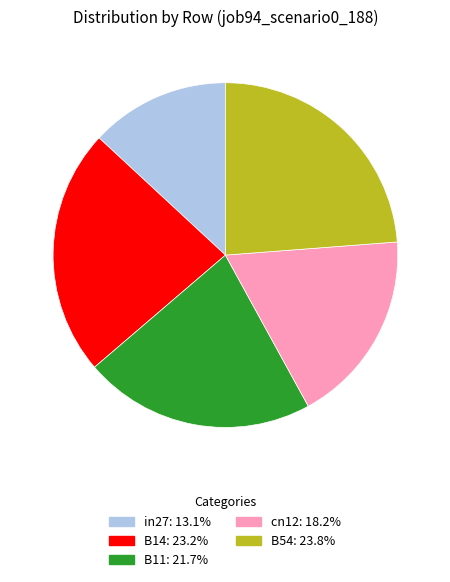

True or false: B14 accounts for 23% of the total.

True